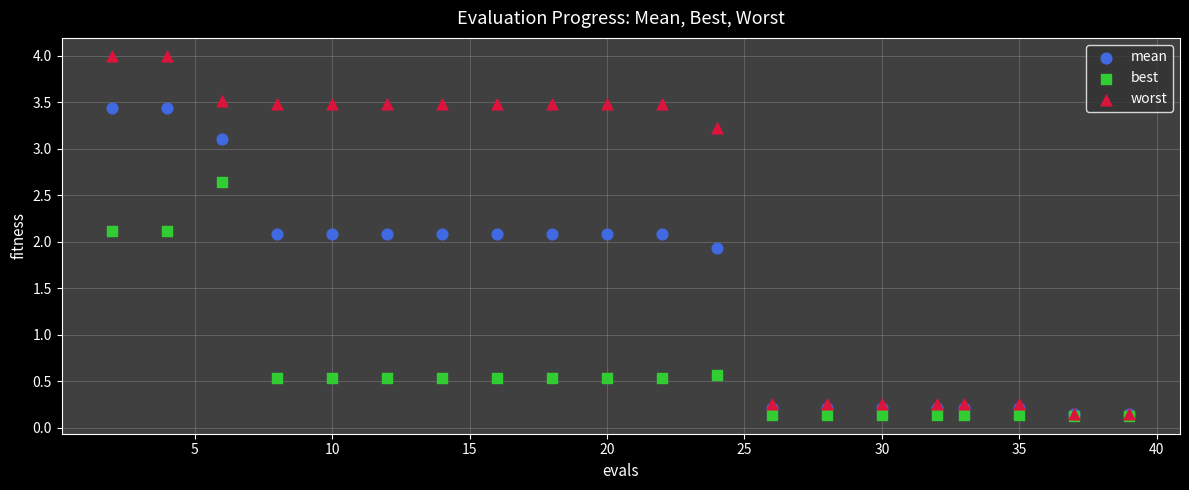

Which series contains the highest Y value?

worst